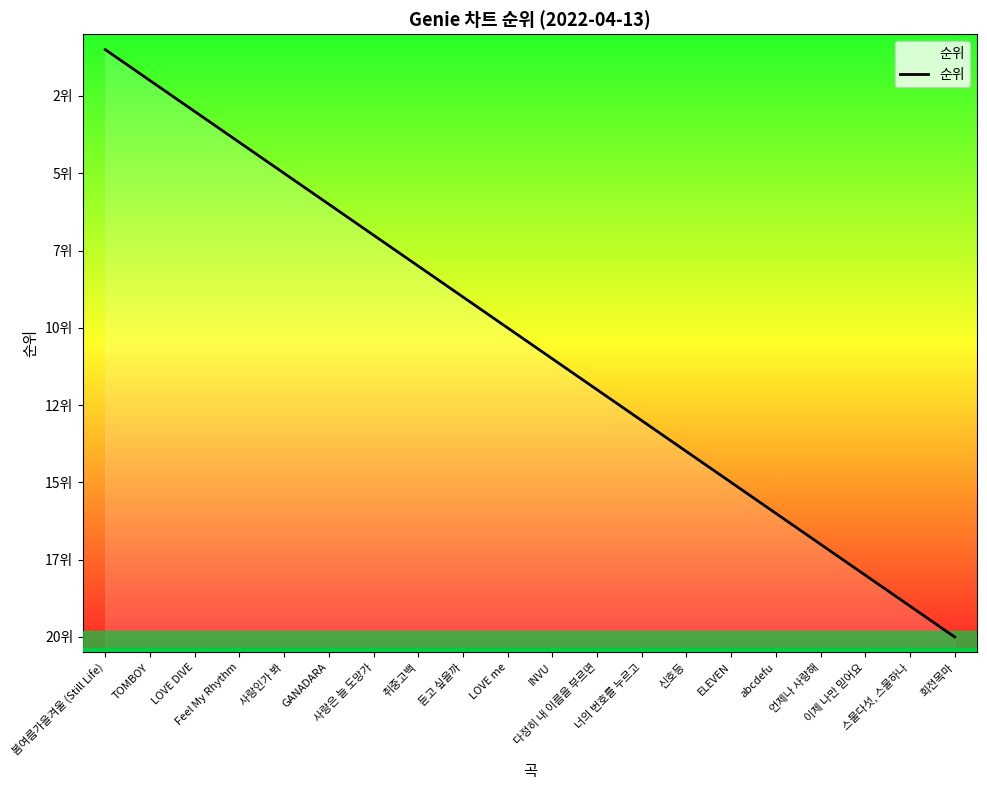

What is the difference between the values at Feel My Rhythm and 다정히 내 이름을 부르면?

8